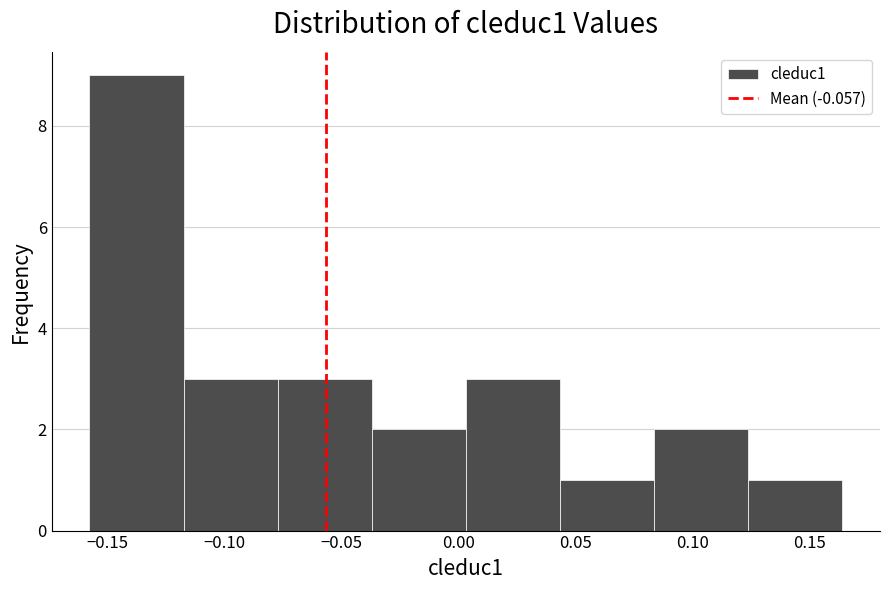

How tall is the bar that spans -0.120 to -0.075 on the x-axis? Neither the bar edges nor the heights are printed on the chart, so give them approximately, as read against the axes.

3